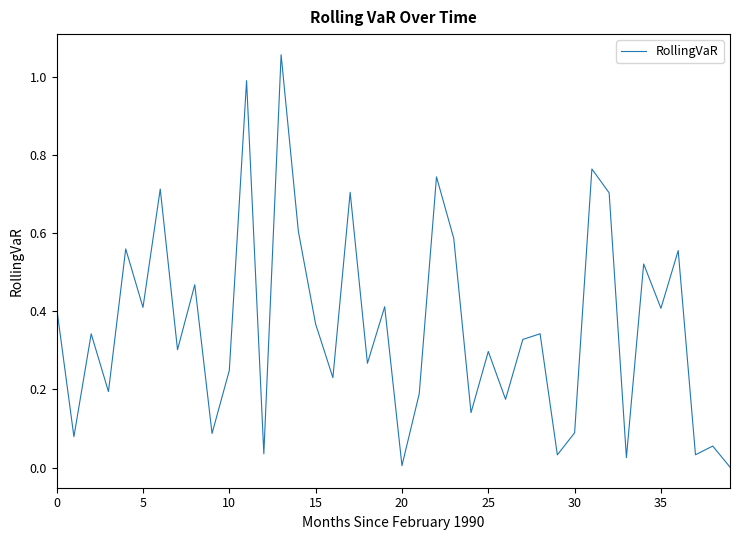

How many lines are shown in the chart?

1